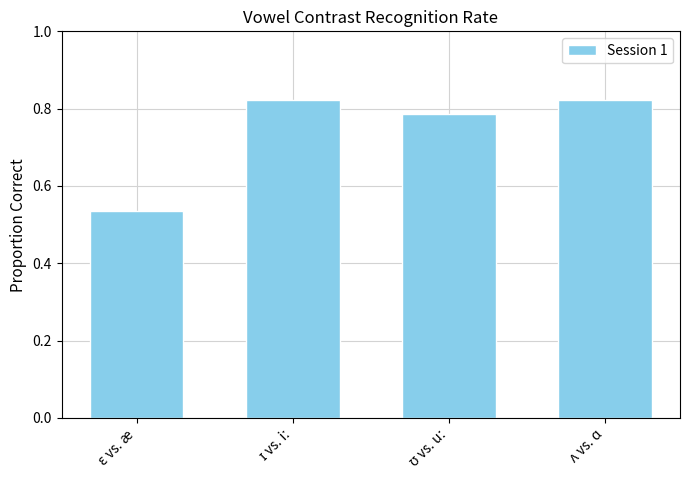

How many values are between 0 and 1?

4